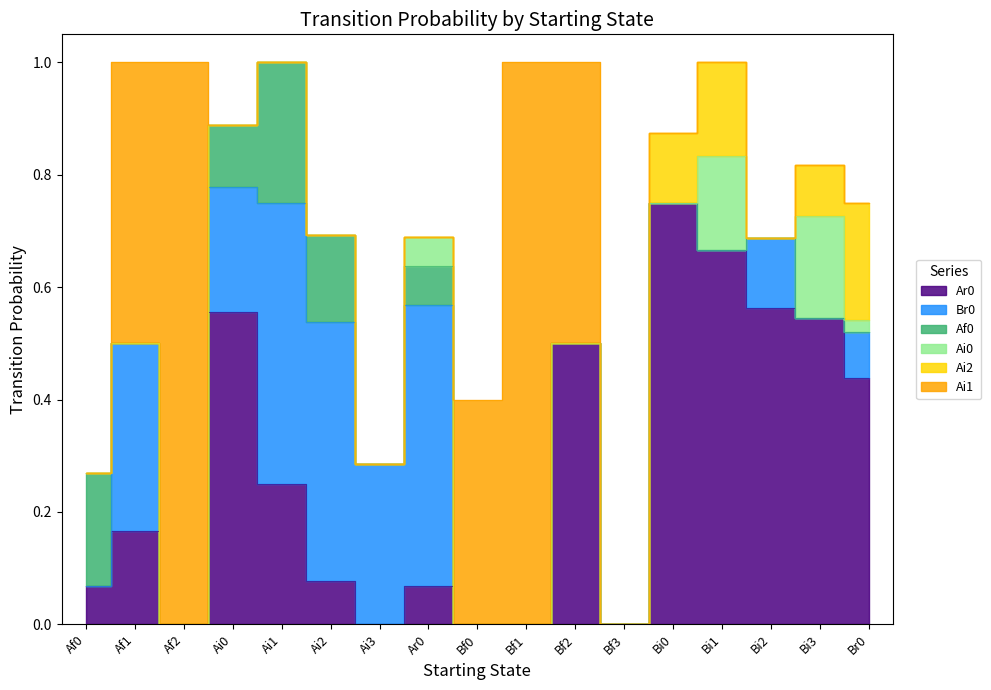

Where is the first local maximum for Ai1?

Af2